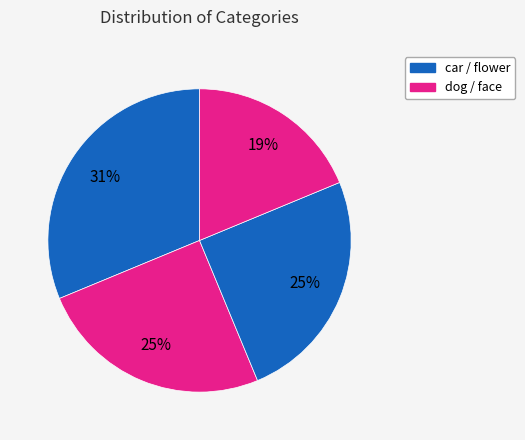

How many segments does this pie chart have?

4